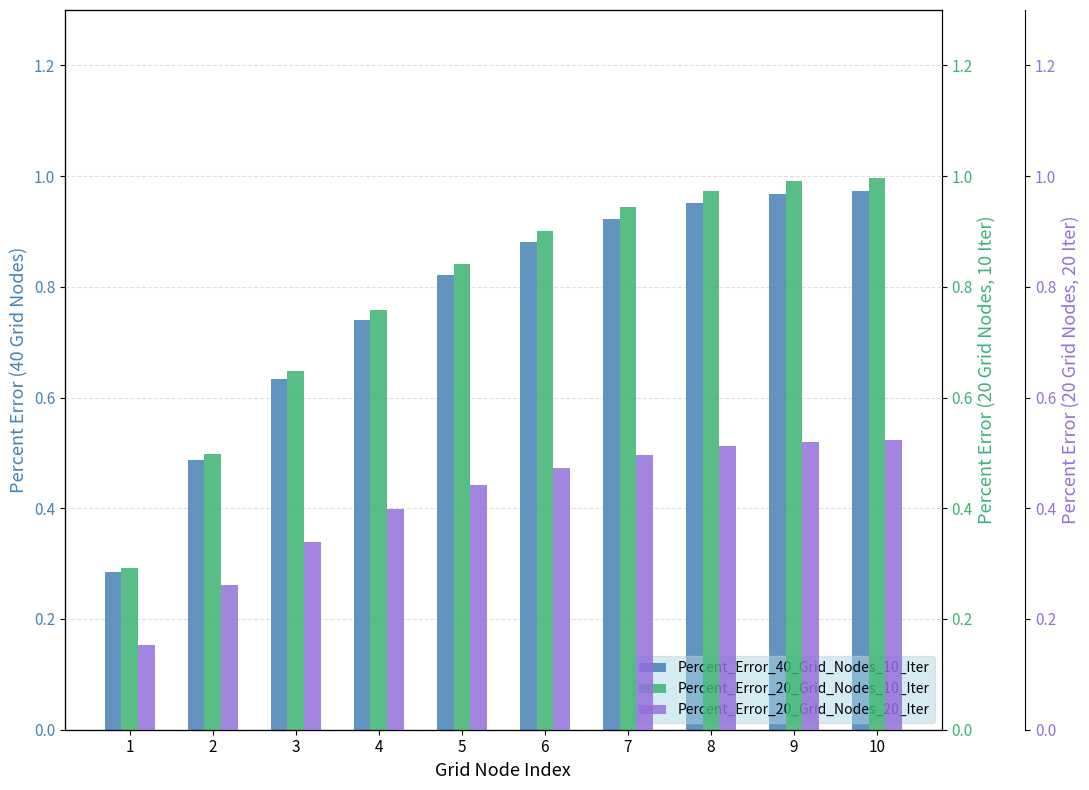

List the series in order of their peak value, lowest first.

Percent_Error_20_Grid_Nodes_20_Iter, Percent_Error_40_Grid_Nodes_10_Iter, Percent_Error_20_Grid_Nodes_10_Iter